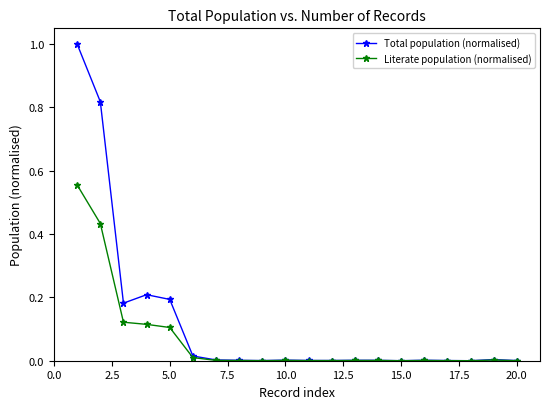

List the series in order of their peak value, highest first.

Total population (normalised), Literate population (normalised)